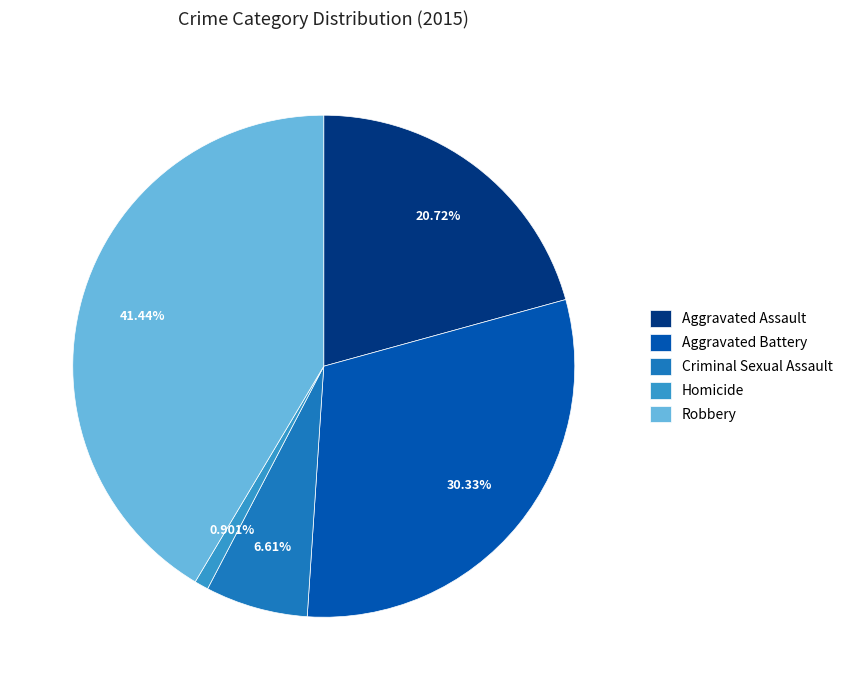

To the nearest percent, what is the average slice percentage?

20%